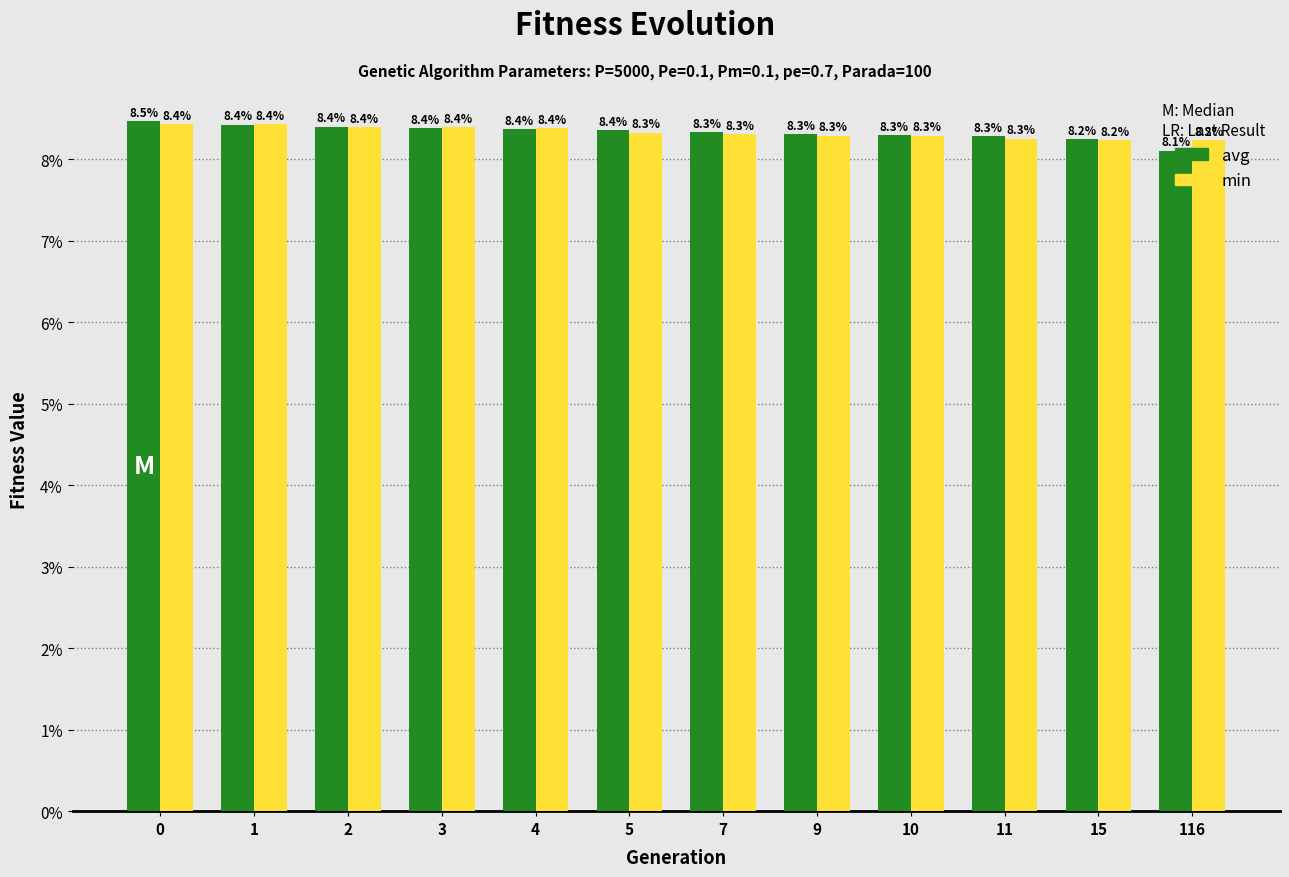

Is it true that min equals 11.4 at 5?

False